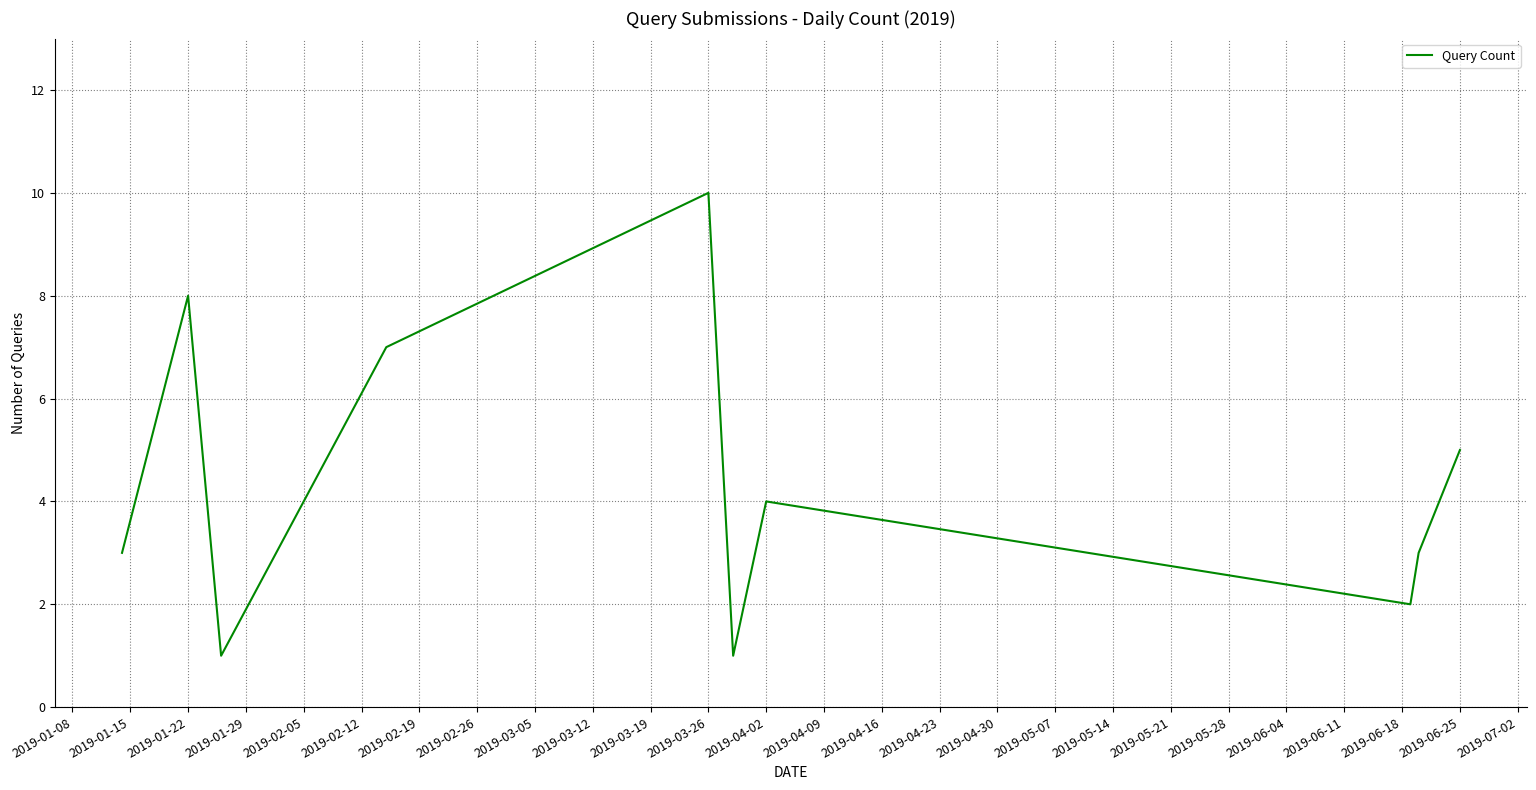

What is the greatest value displayed?

10